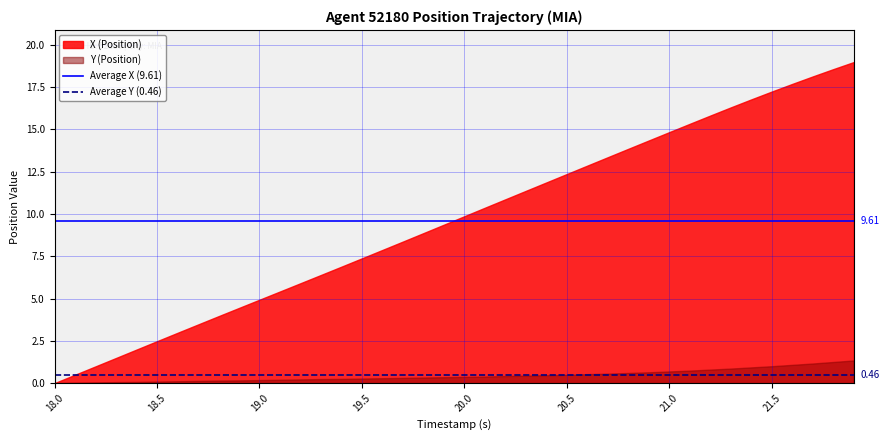

Rank the series by their maximum value, from lowest to highest.

Y (Position), X (Position)